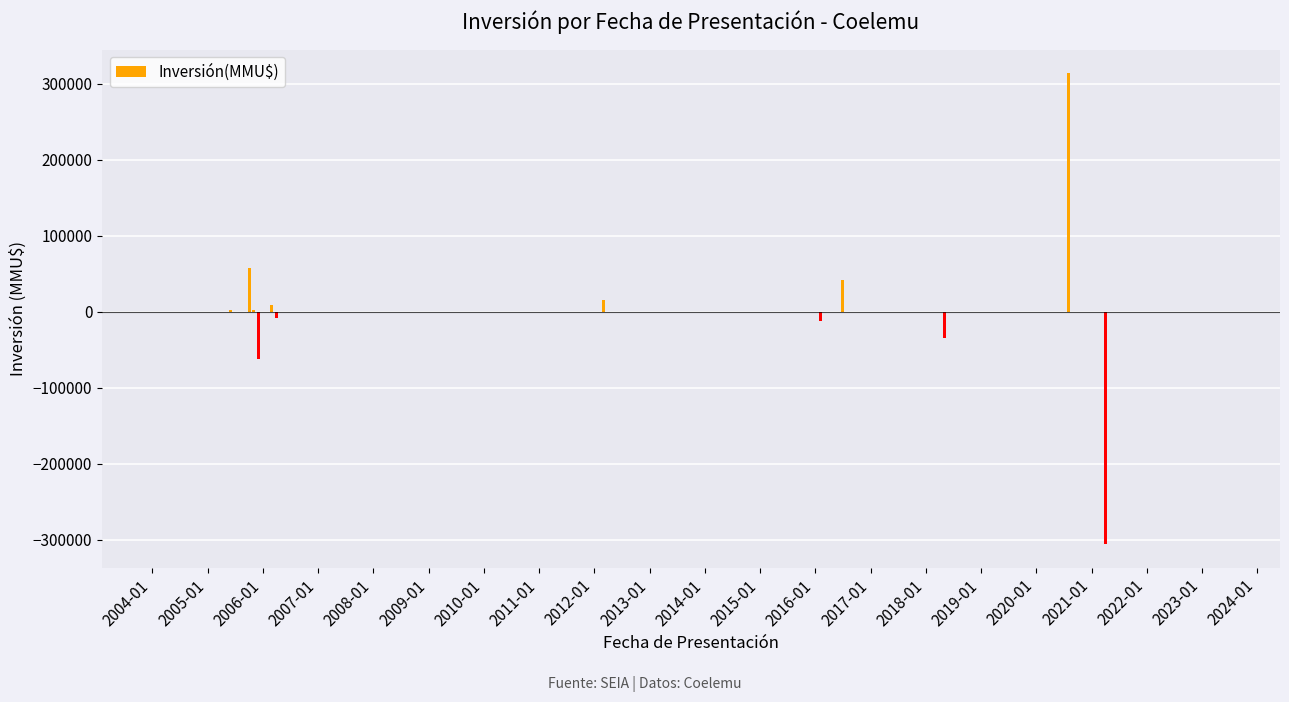

What is the maximum value shown in the chart?

314117